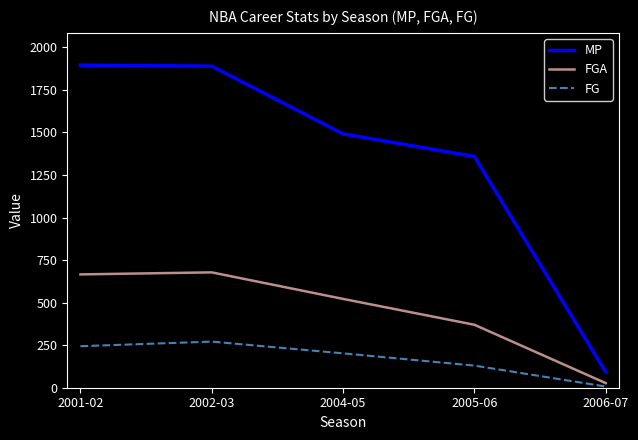

Which series has the largest range (max minus min)?

MP